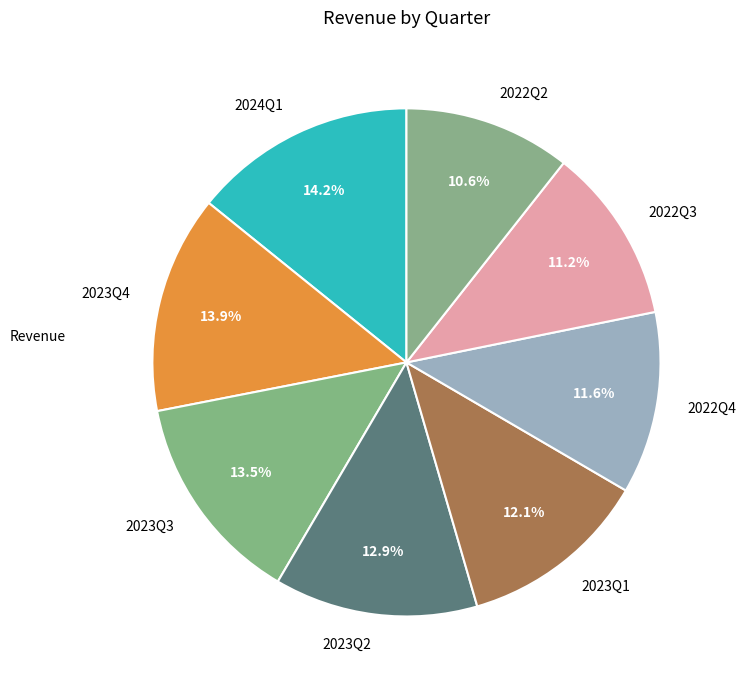

How many segments does this pie chart have?

8